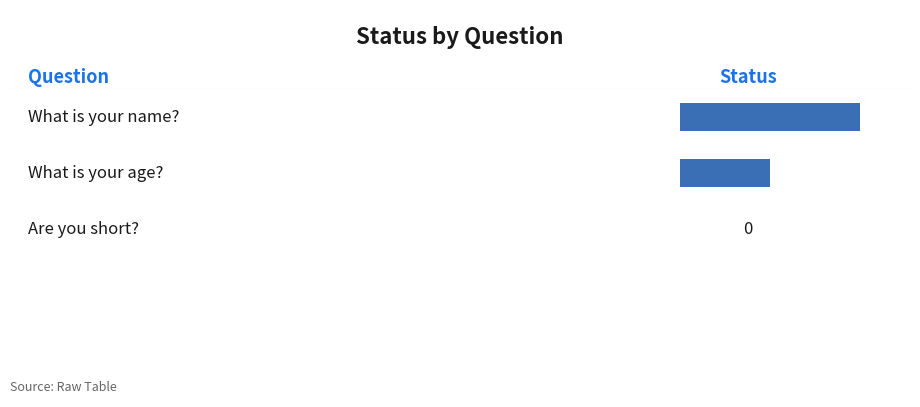

What is the label of the 3rd bar from the right?

What is your name?